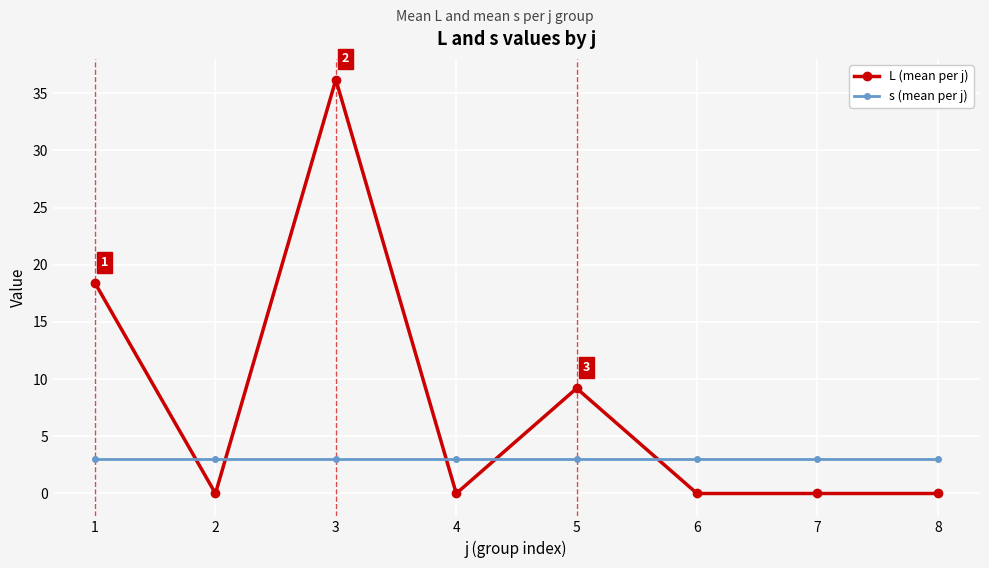

Is it true that L (mean per j) equals 0.0 at 6?

True